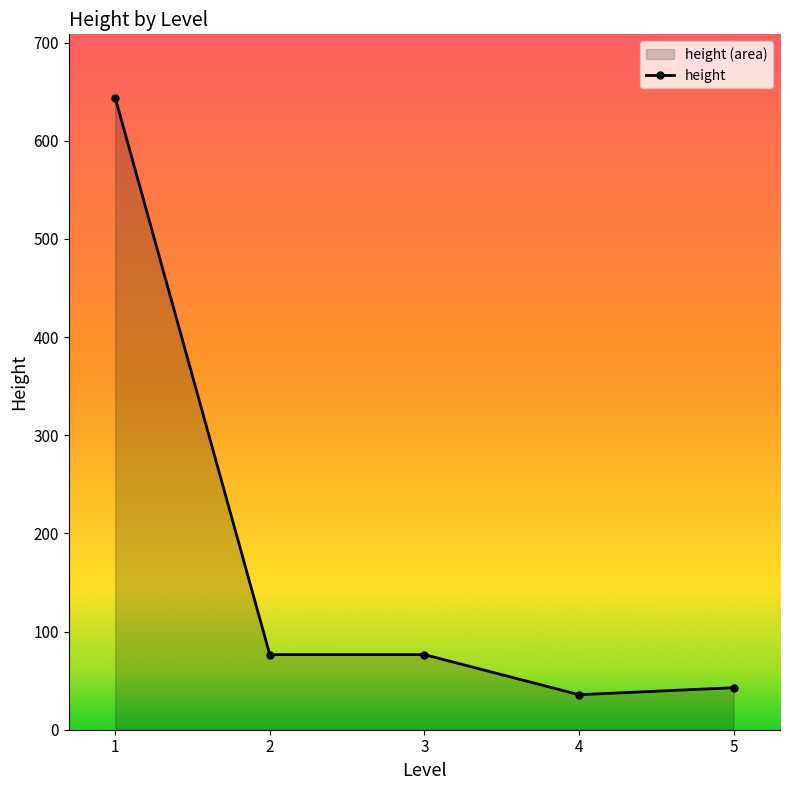

Reading left to right, what are all the values shown in this chart?

644.0	76.5	76.5	35.7	42.8